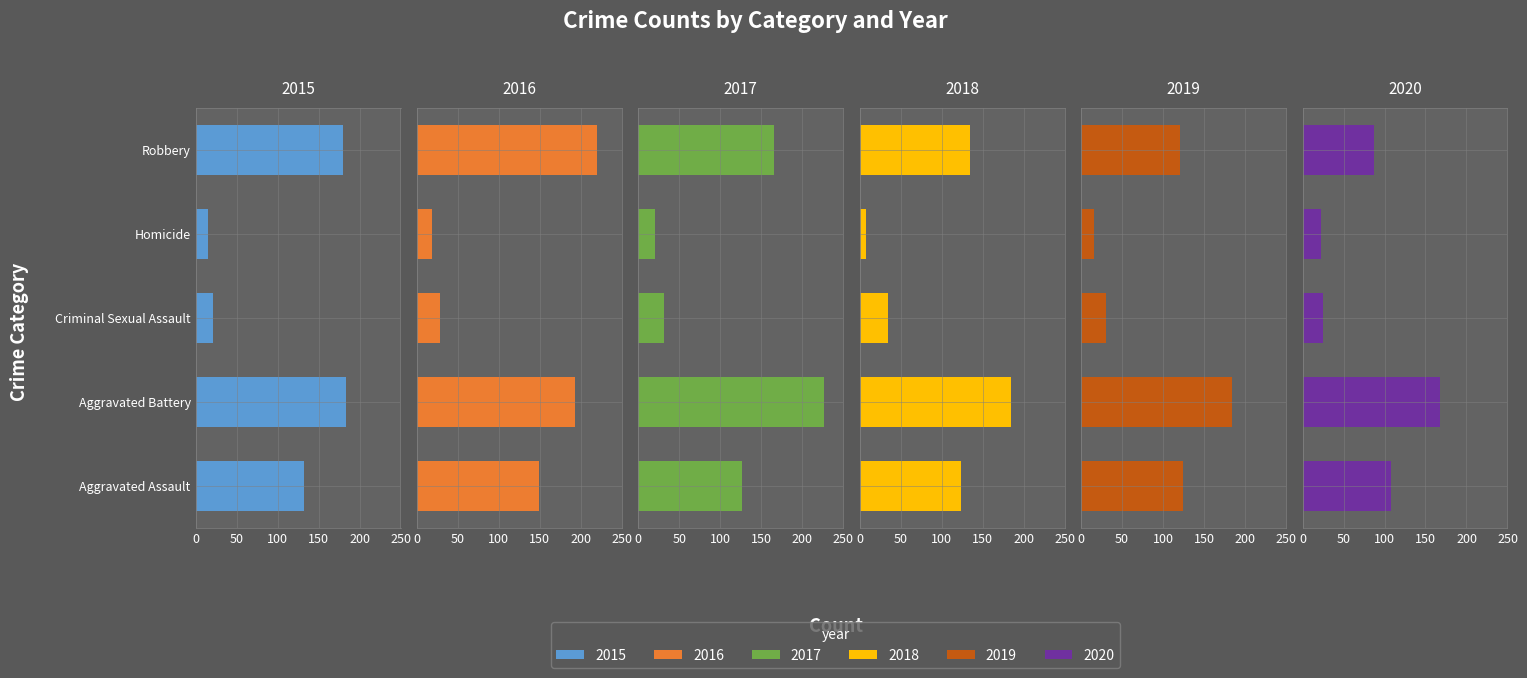

What are all the series names shown in the legend?

2015, 2016, 2017, 2018, 2019, 2020